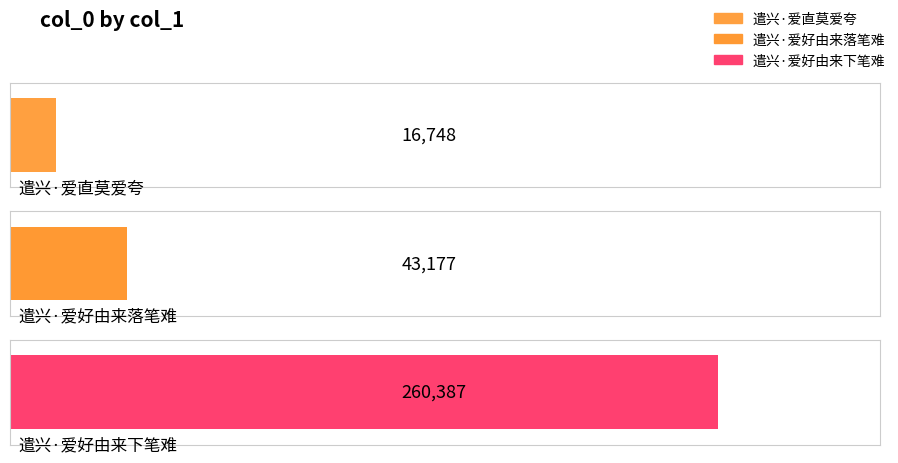

How many bars are there in total?

3